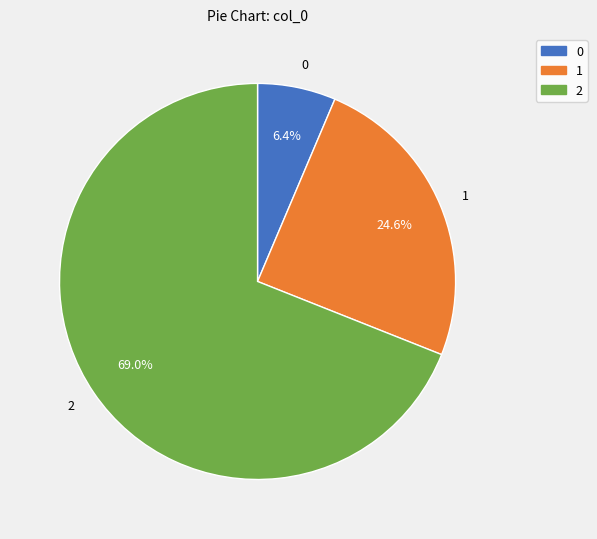

True or false: 2 accounts for 82% of the total.

False